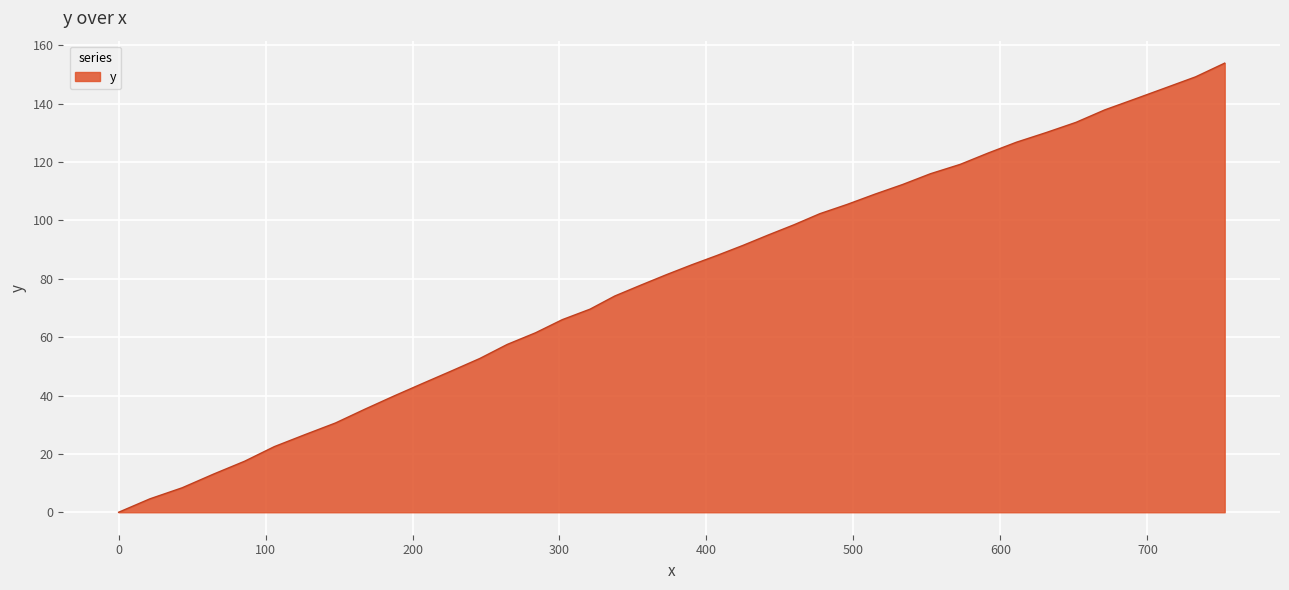

What is the maximum value shown in the chart?

153.9